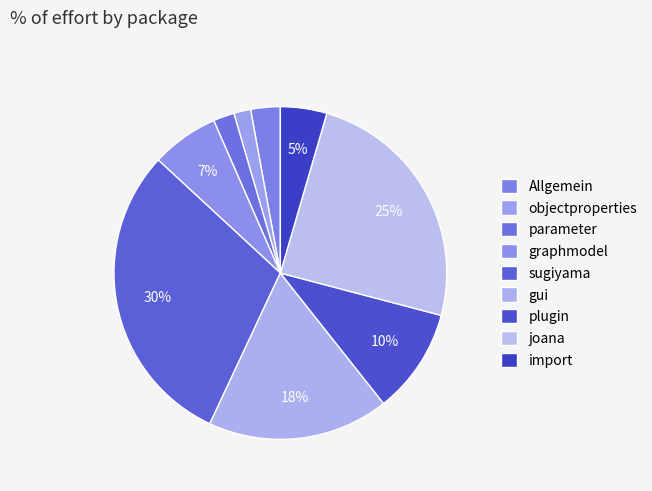

Is there any slice that represents more than half of the pie?

No